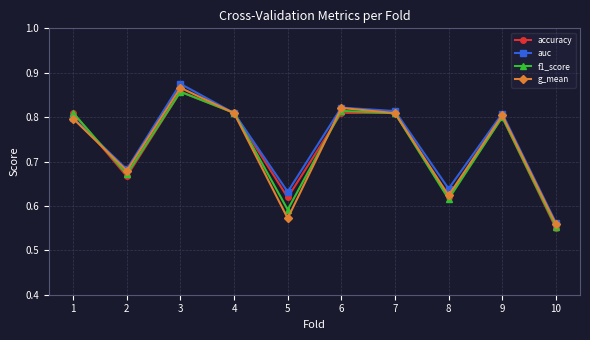

At how many categories does at least one series exceed 0?

10